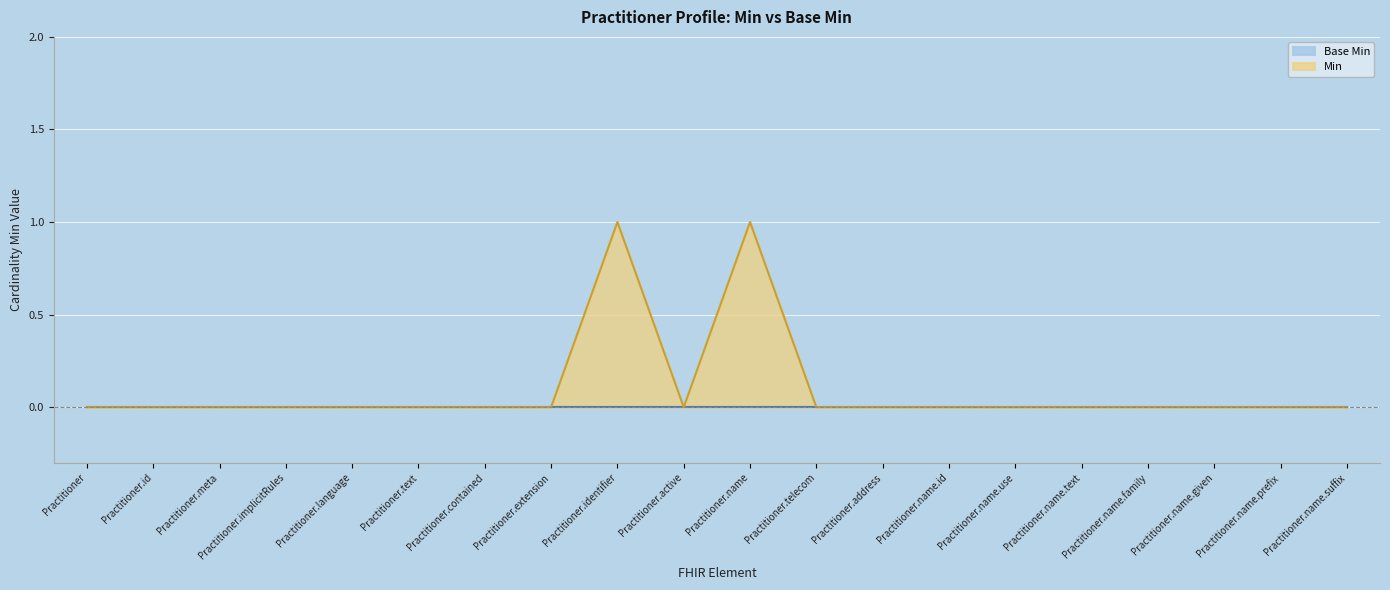

What is the label of the 16th point from the left?

Practitioner.name.text